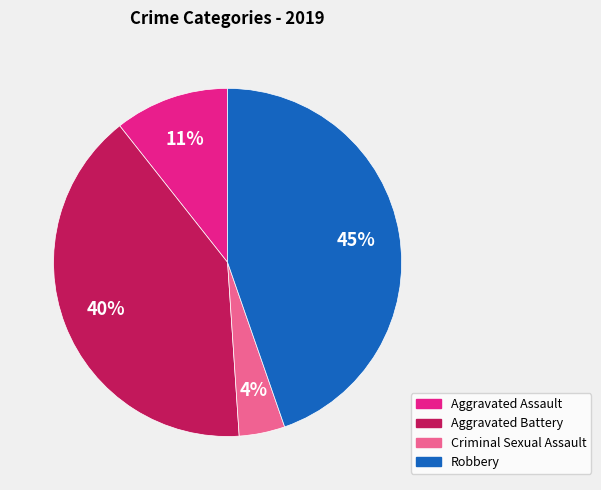

Is Aggravated Assault the majority of the pie?

No